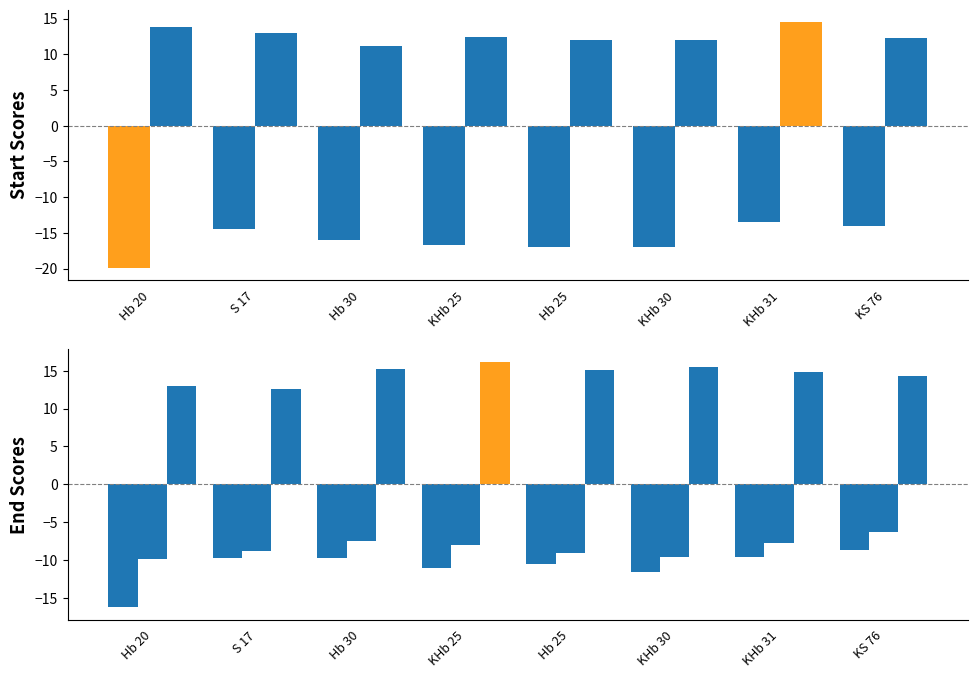

True or false: D has a value of -7.5 at Hb 30.

True